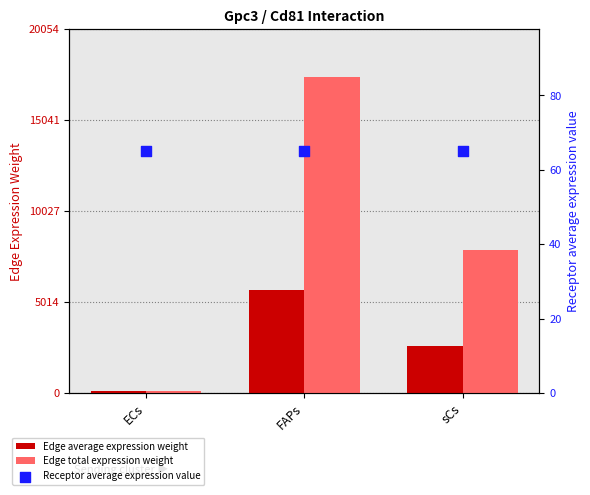

What are all the series names shown in the legend?

Edge average expression weight, Edge total expression weight, Receptor average expression value